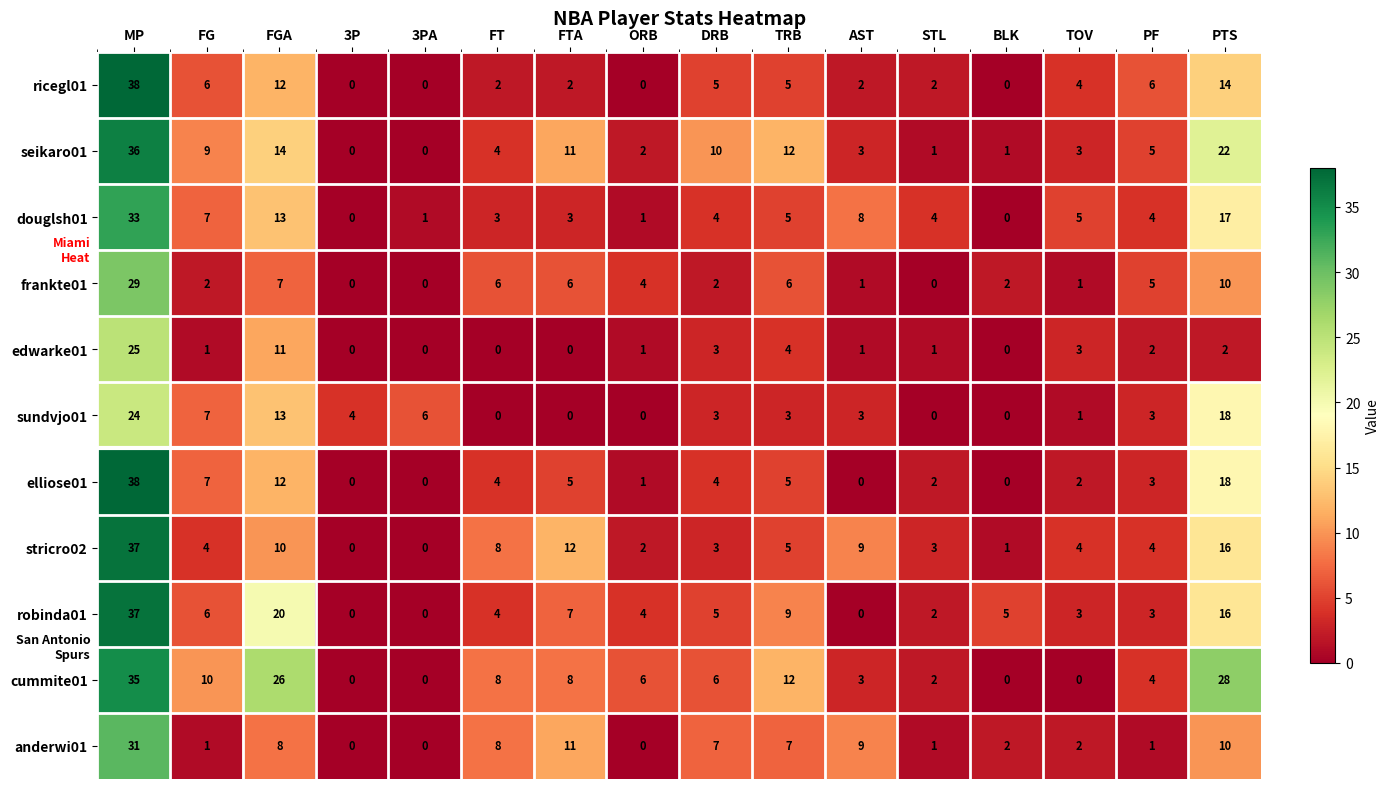

How many values in frankte01 are above zero?

13